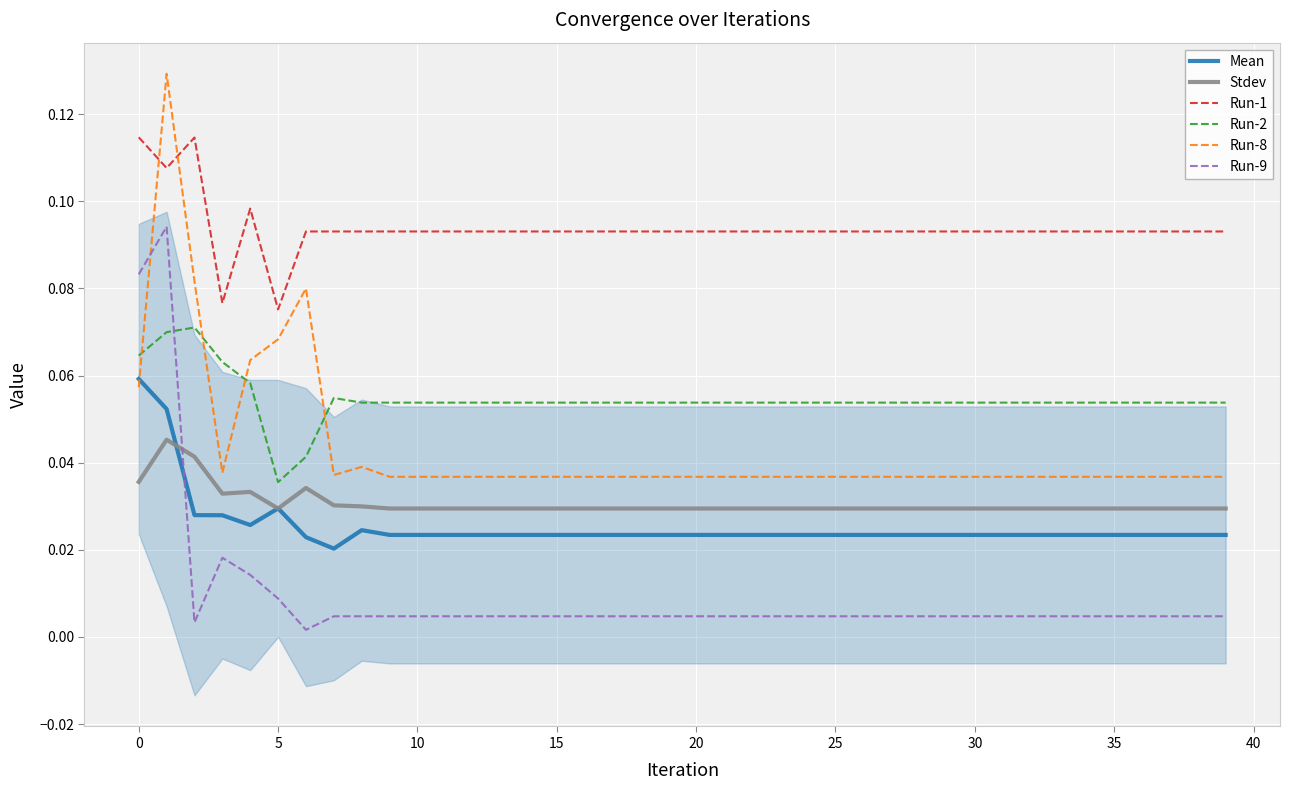

Is this an area chart (filled region under the line)?

No